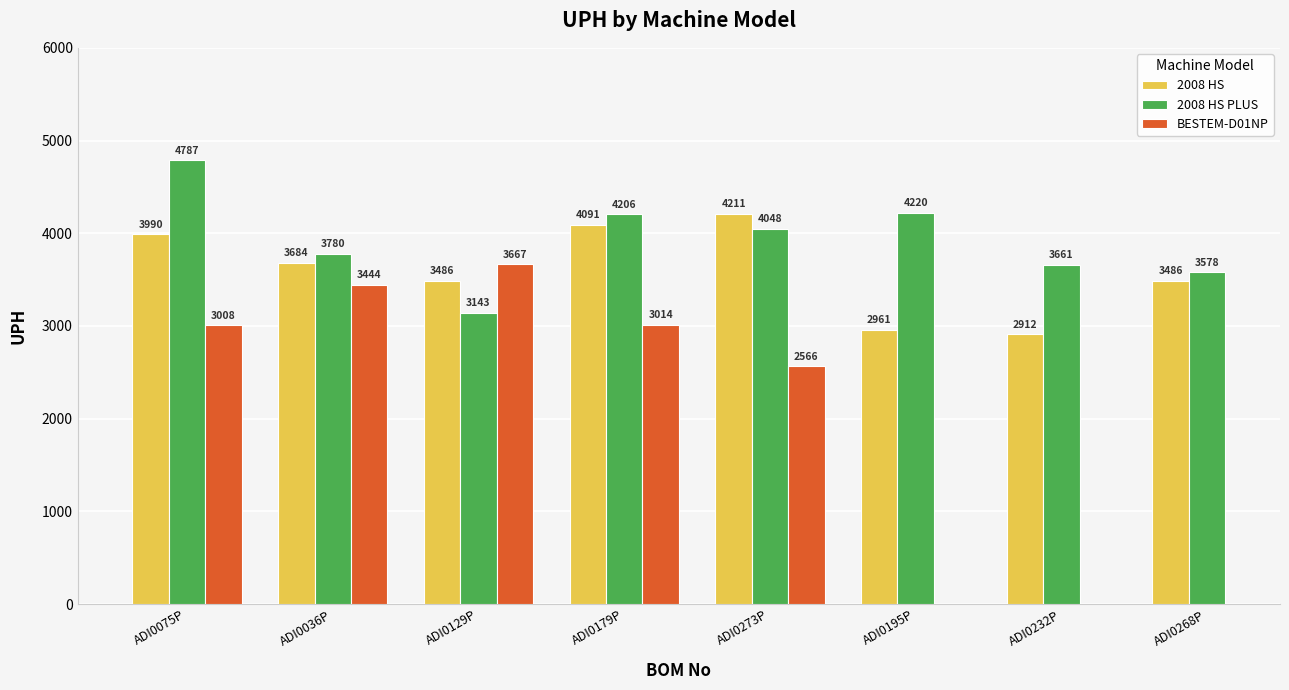

What is the minimum value shown in the chart?

2565.5